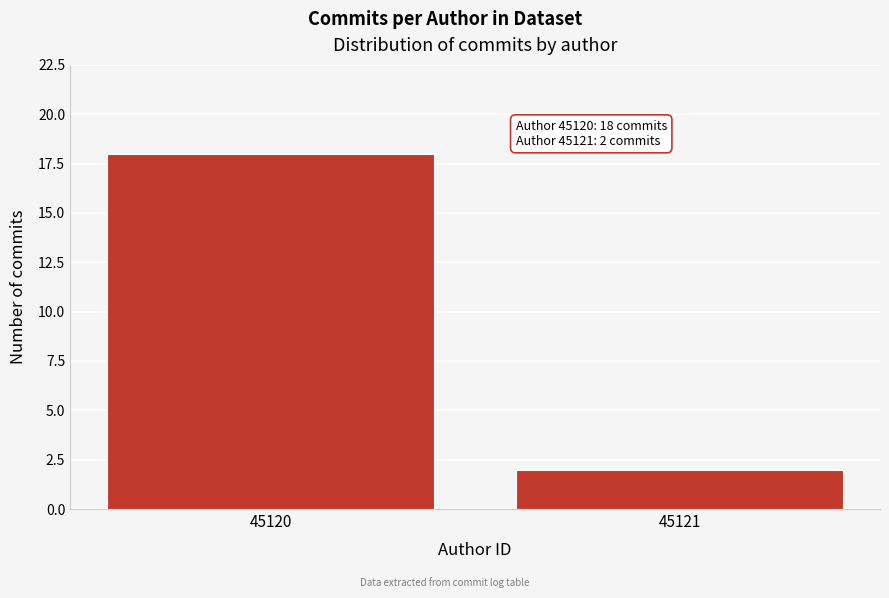

Reading right to left, extract all data points from this chart.

2	18